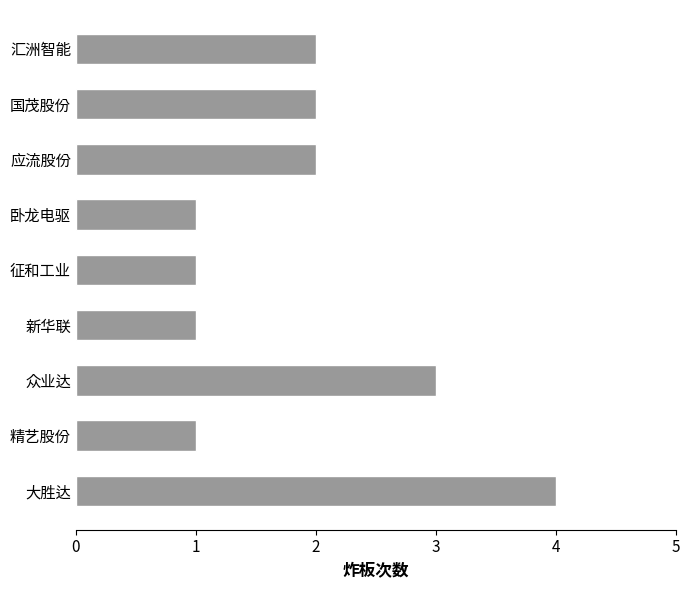

How many distinct data groups are displayed?

1